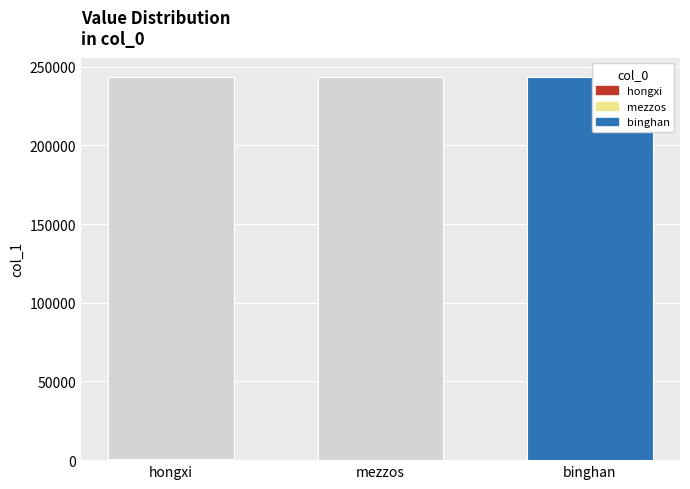

Does the chart contain any negative values?

No